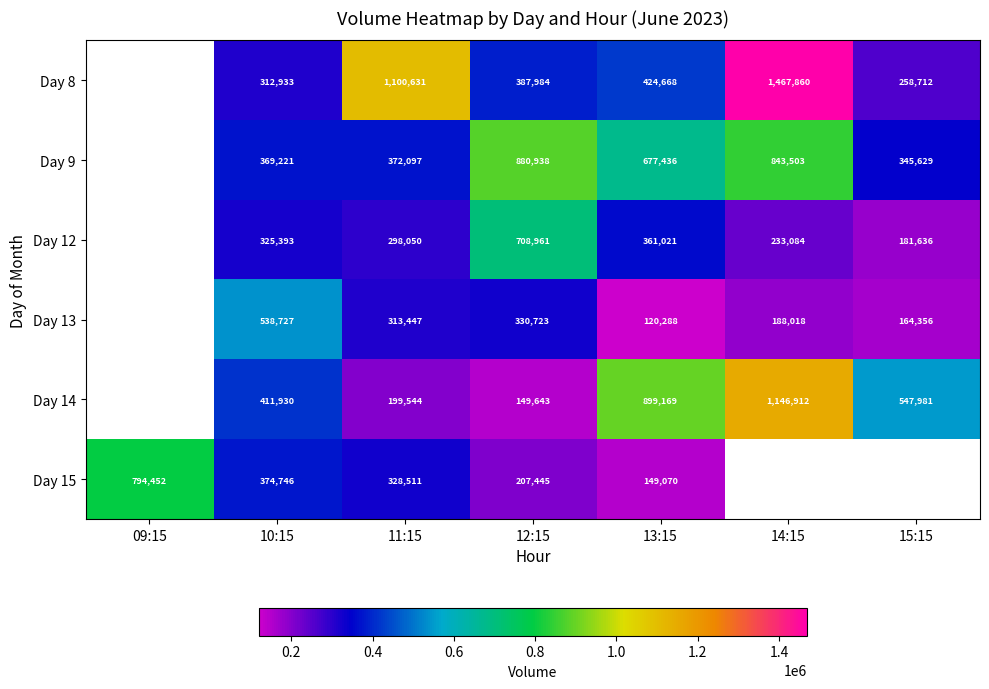

The Day 12 series shows 92166 at 14:15. True or false?

False